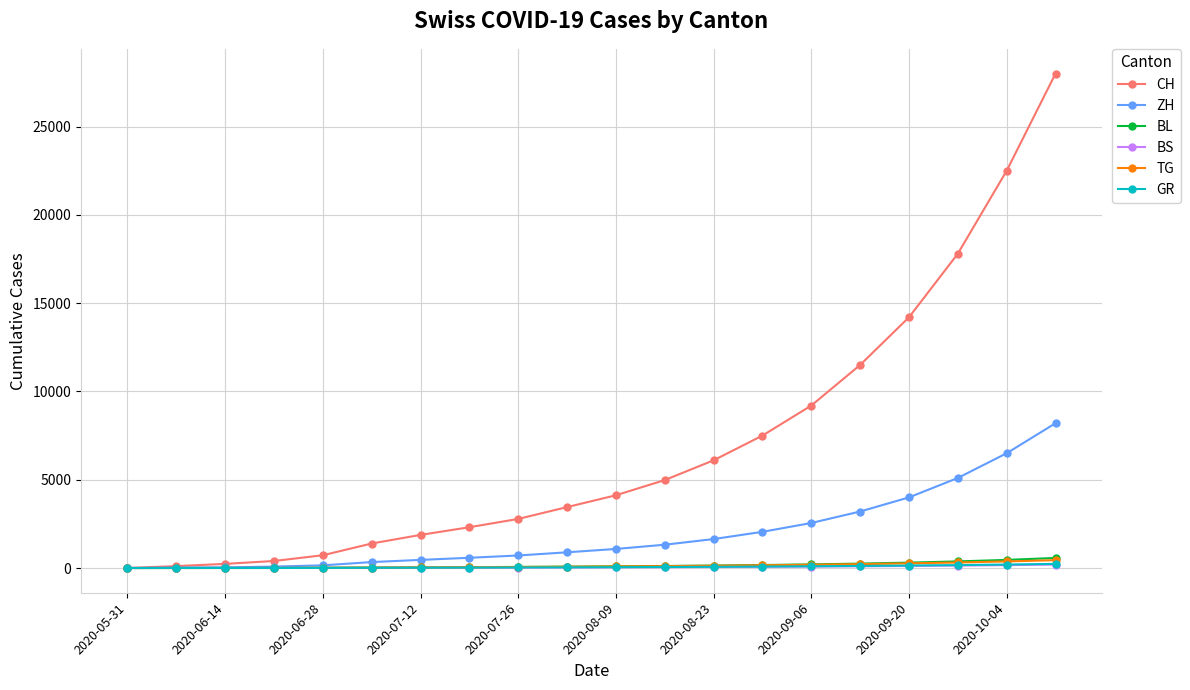

At how many categories does at least one series exceed 4637?

9